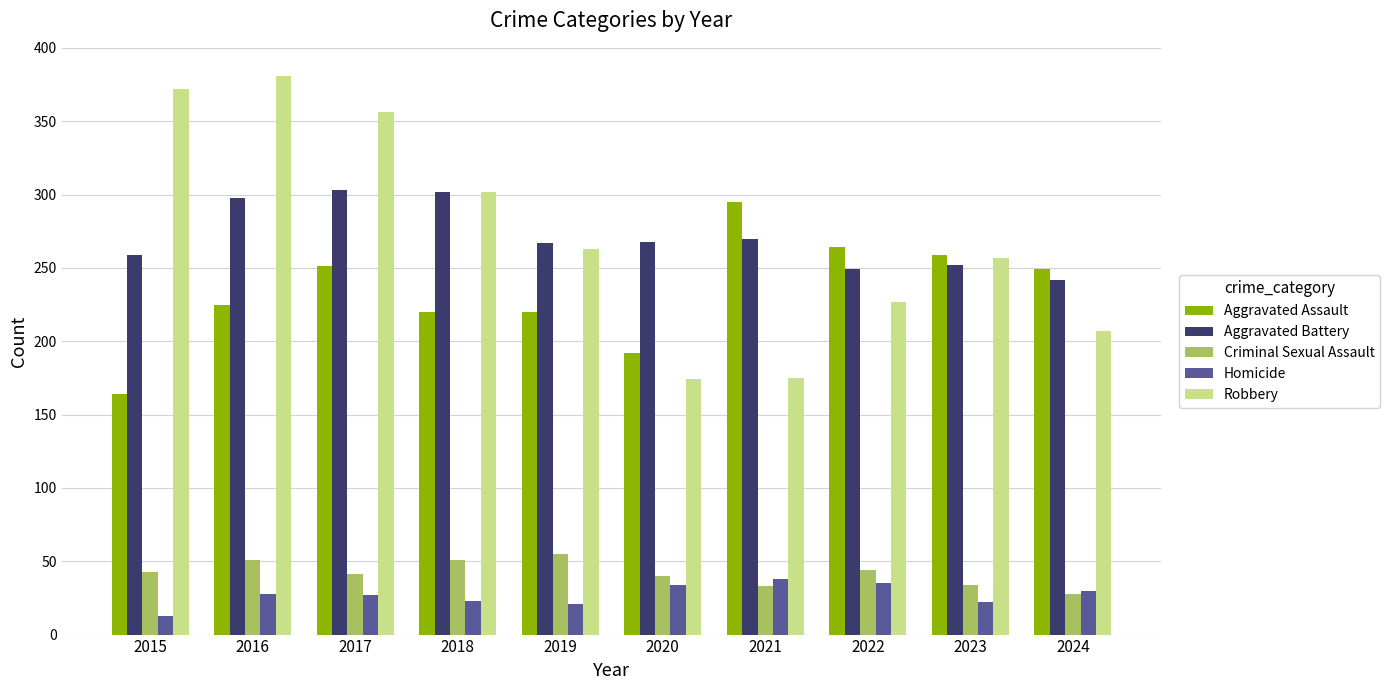

How many series are shown in this chart?

5